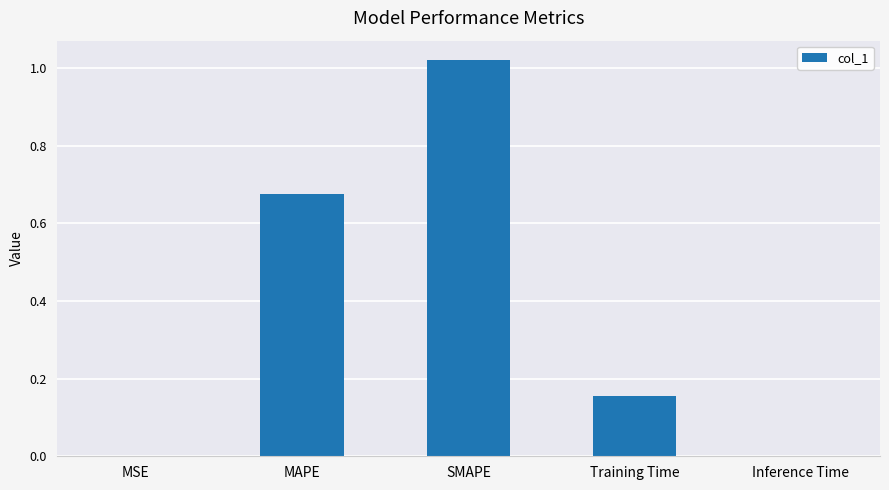

Between MAPE and Training Time, which is larger?

MAPE